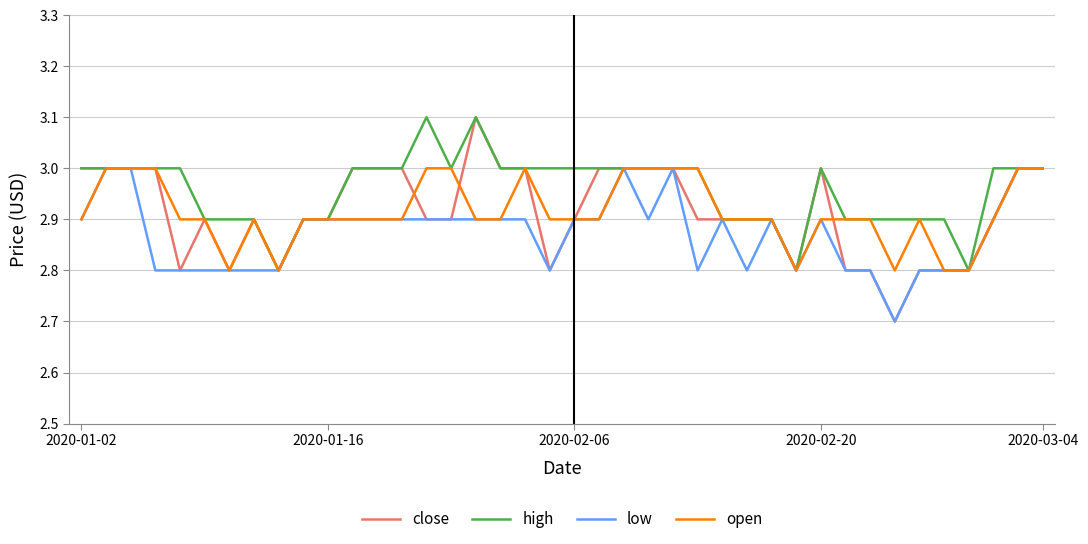

What is the difference between the second highest and minimum values in the open series?

0.2